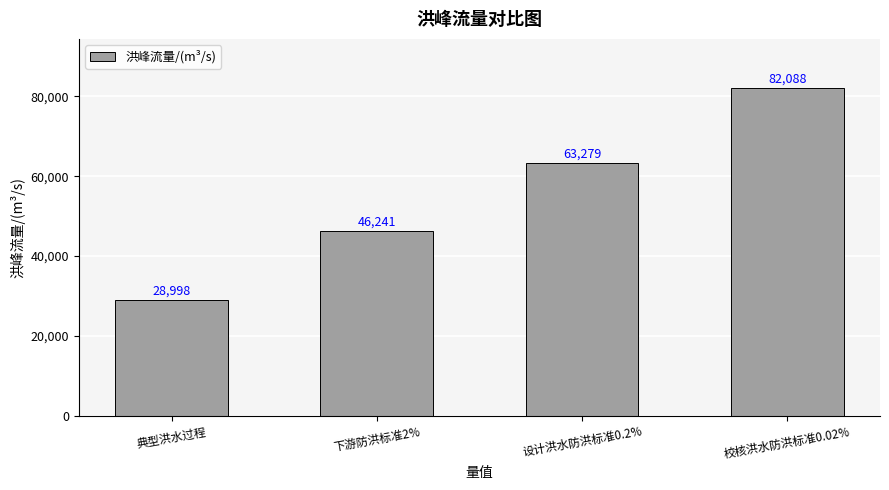

Where is the data nearest to the value 55542?

设计洪水防洪标准0.2%